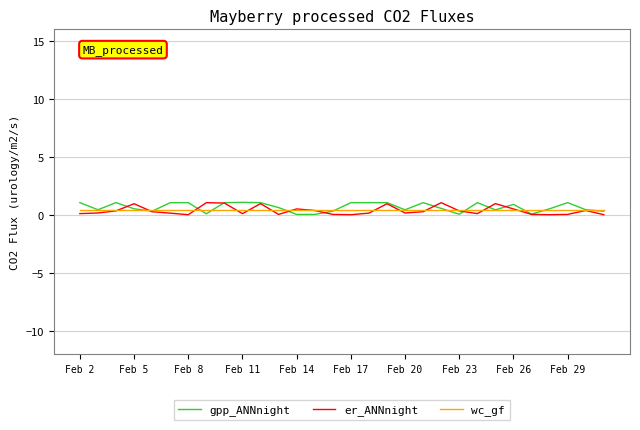

What is the maximum value shown in the chart?

1.1